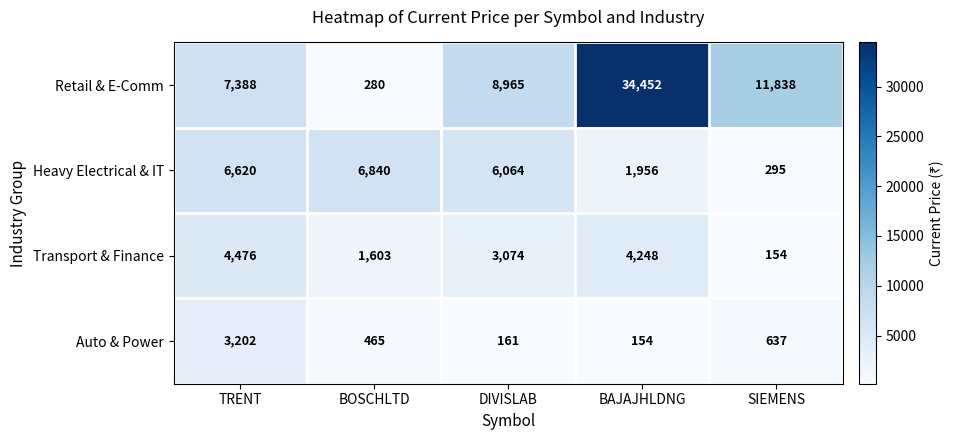

Reading right to left, what are all the values shown in this chart?

Retail & E-Comm: 11838	34452	8965	280	7388
Heavy Electrical & IT: 295	1956	6064	6840	6620
Transport & Finance: 154	4248	3074	1603	4476
Auto & Power: 637	154	161	465	3202